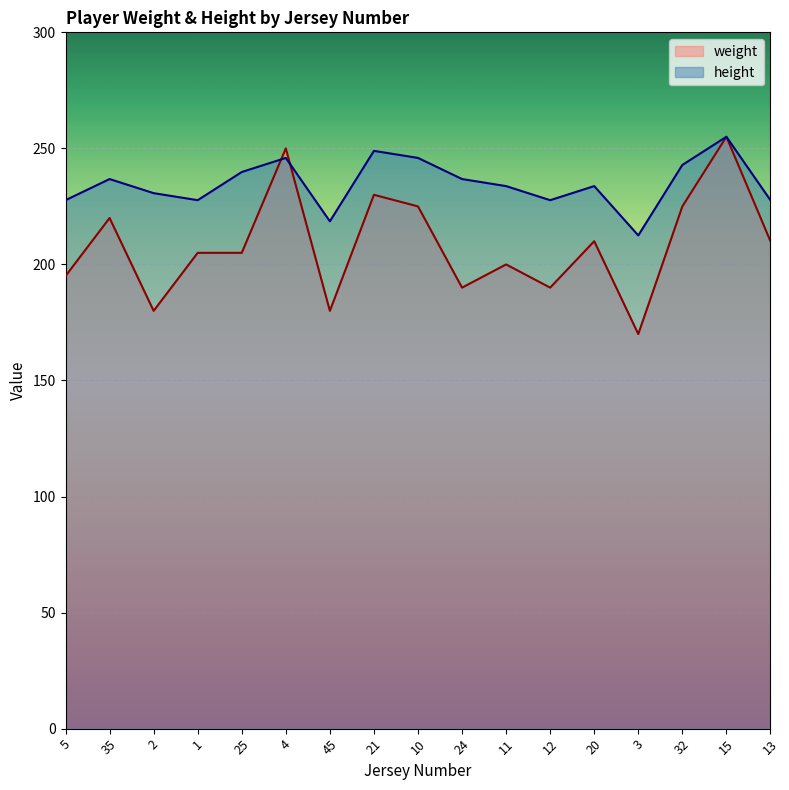

The value of height at 4 is 381.3. True or false?

False